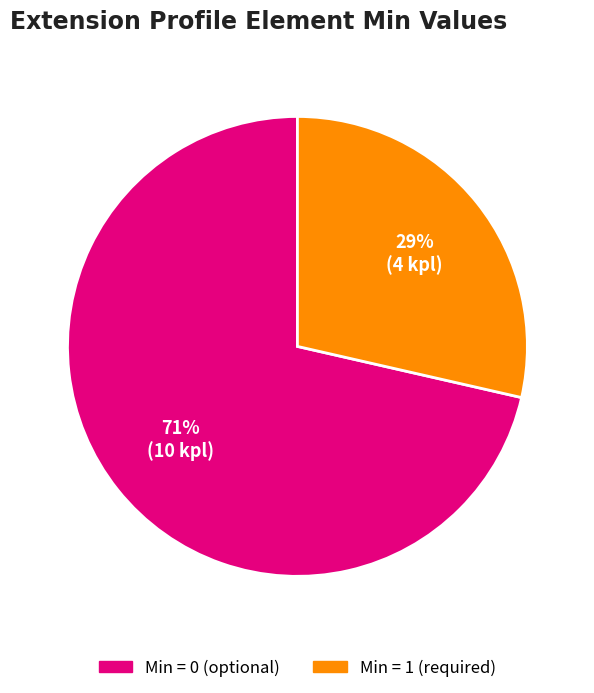

Is there a majority slice in this chart?

Yes